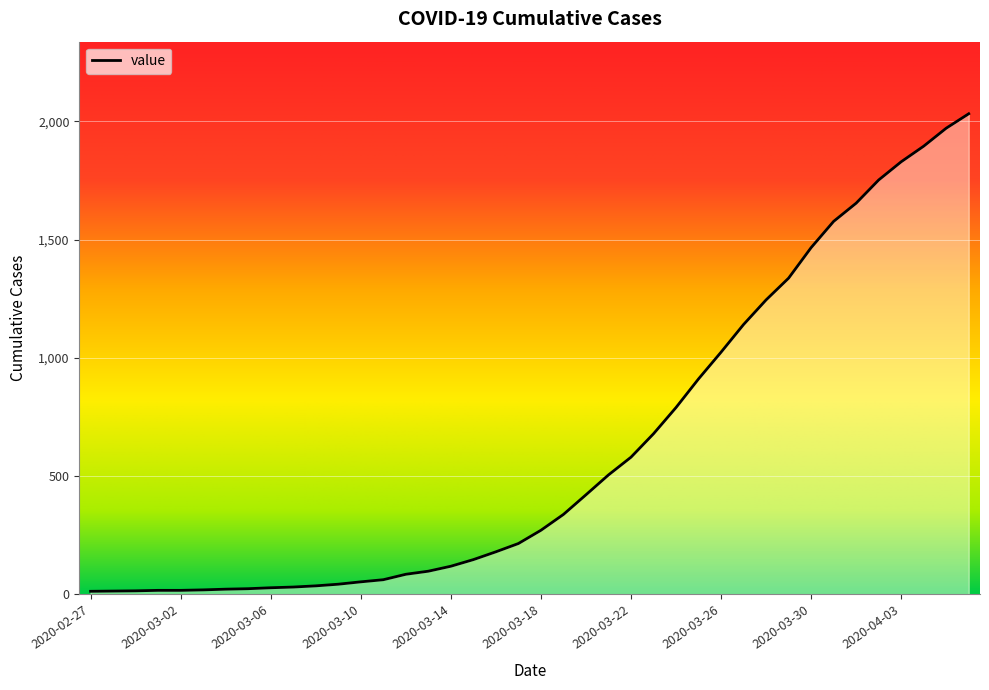

What is the greatest value displayed?

2032